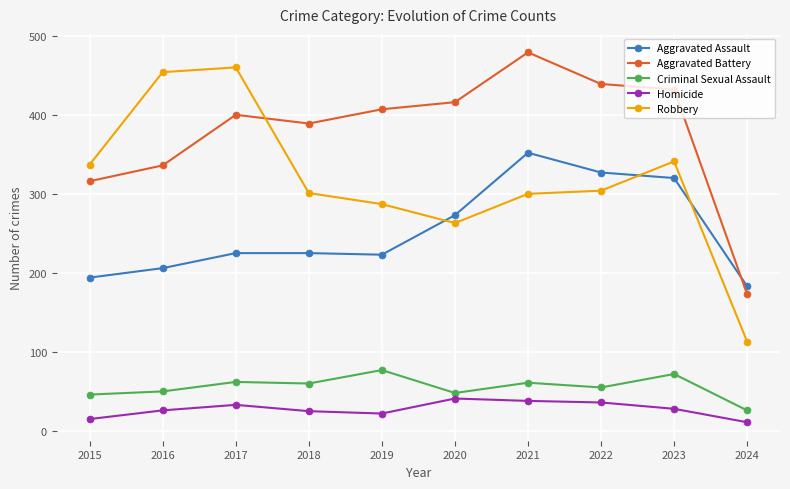

At which category does the chart reach its peak across all series?

2021